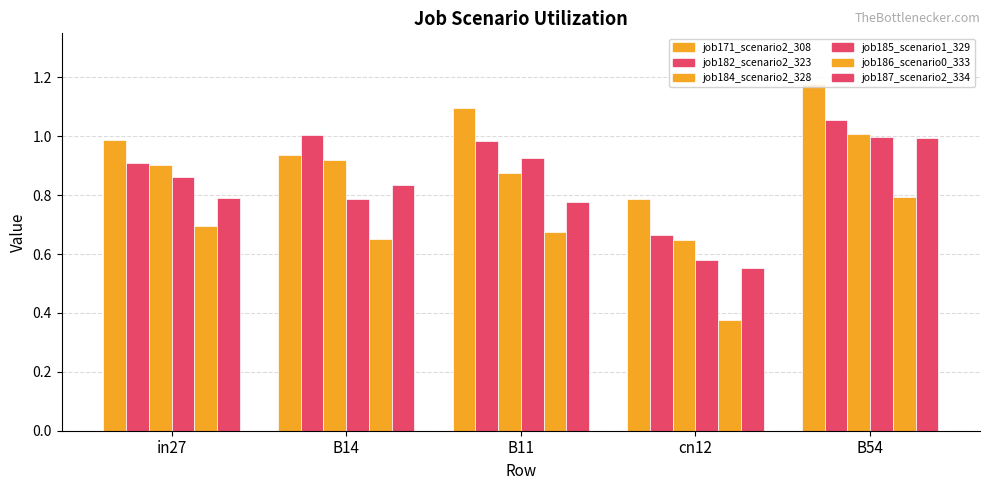

Rank the series at in27 from lowest to highest value.

job186_scenario0_333, job187_scenario2_334, job185_scenario1_329, job184_scenario2_328, job182_scenario2_323, job171_scenario2_308